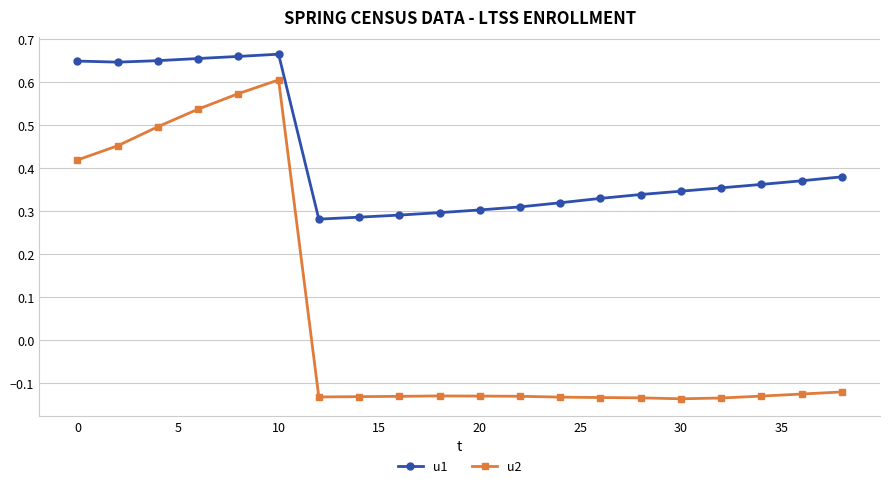

How many values in u2 are above zero?

6